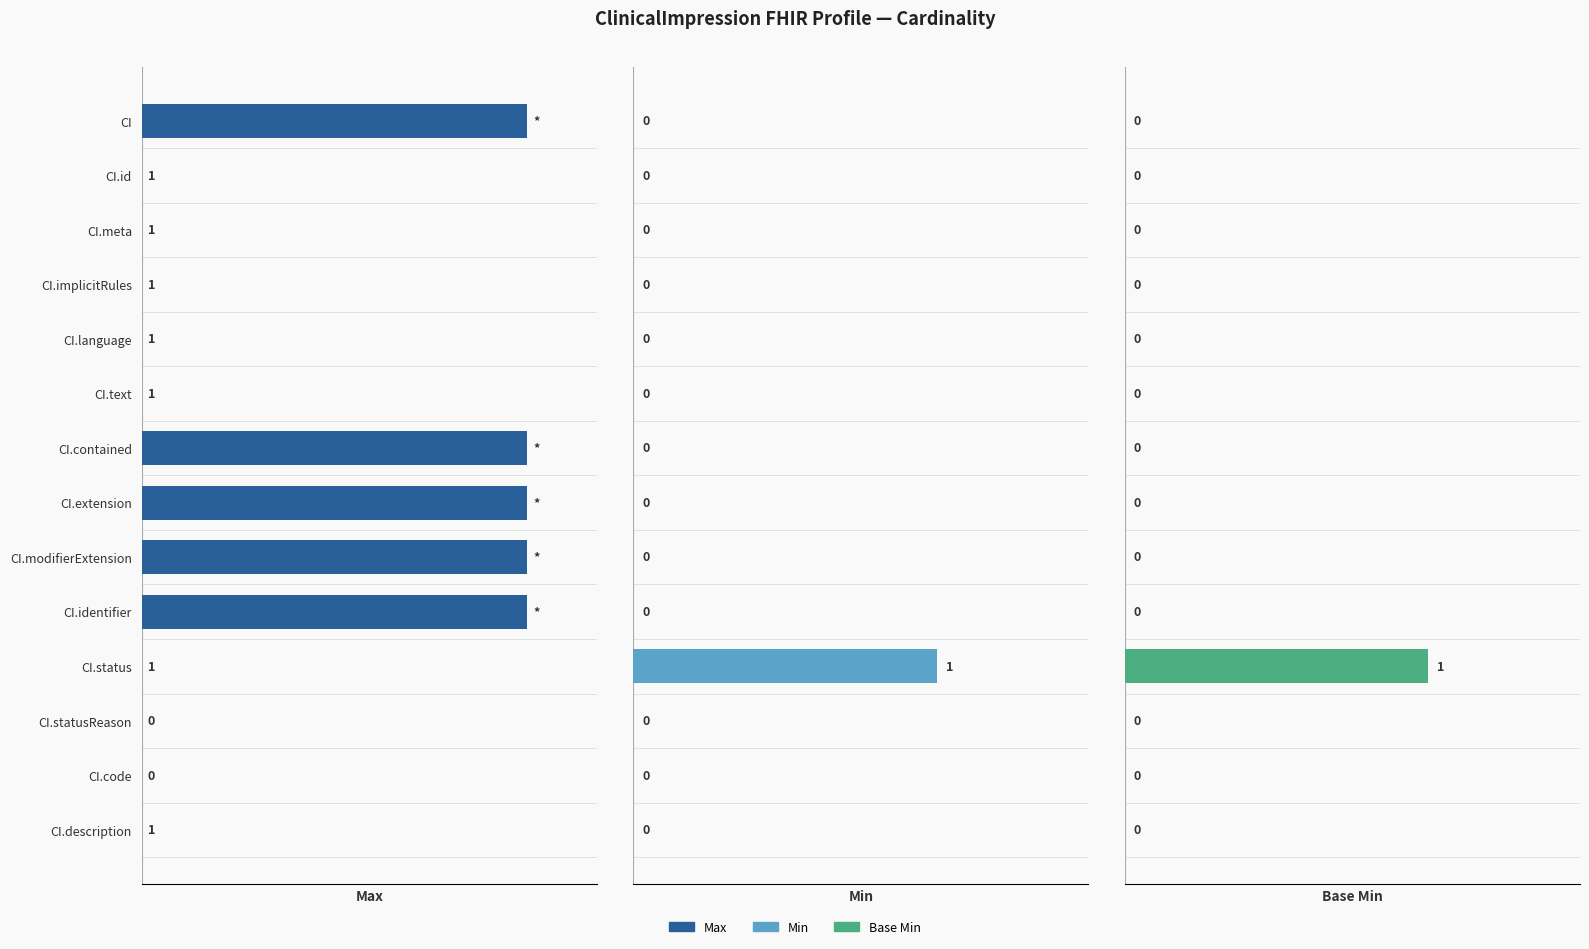

How many data points in Max are above 1?

5